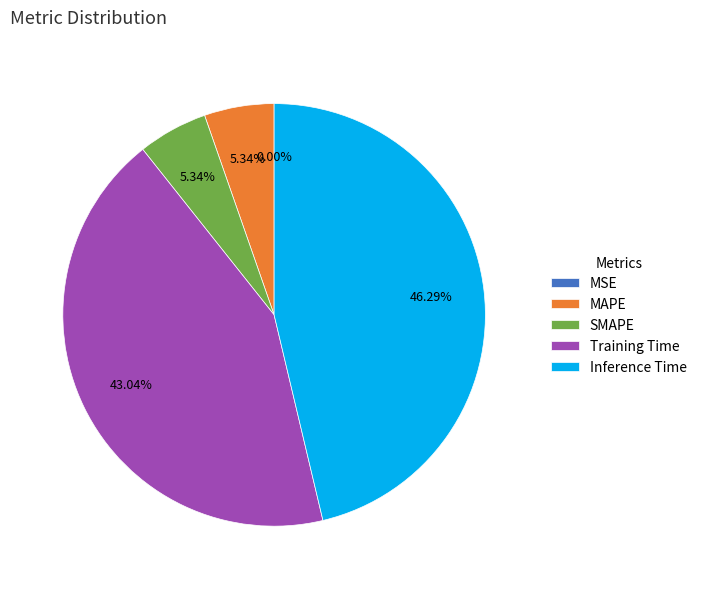

Is Inference Time the majority of the pie?

No